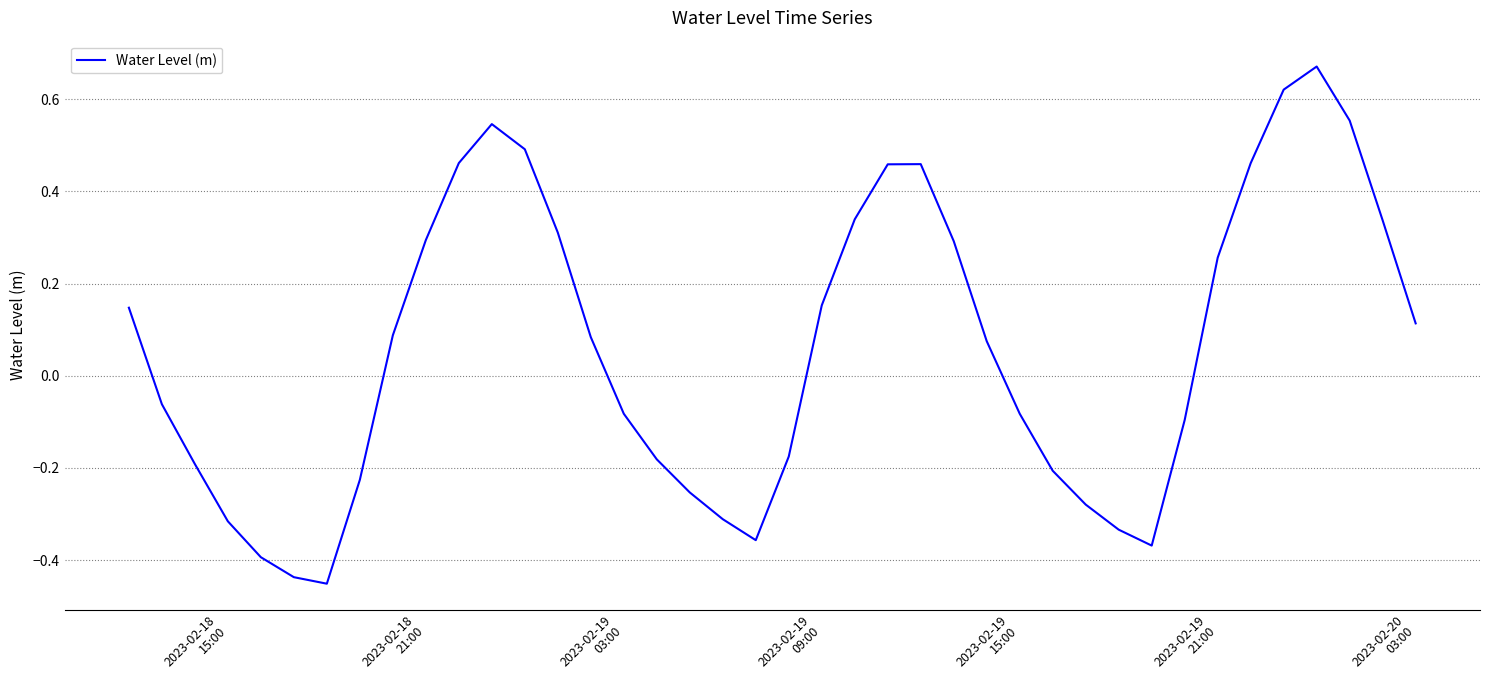

True or false: there are more than 0 points higher than both neighbors.

True